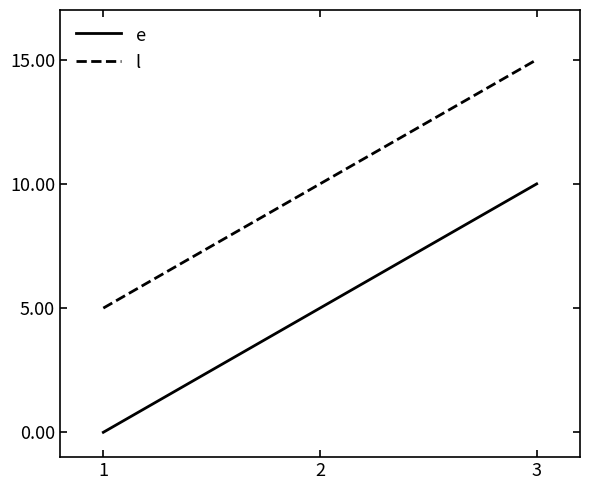

List the labels in order of l value, largest first.

3, 2, 1